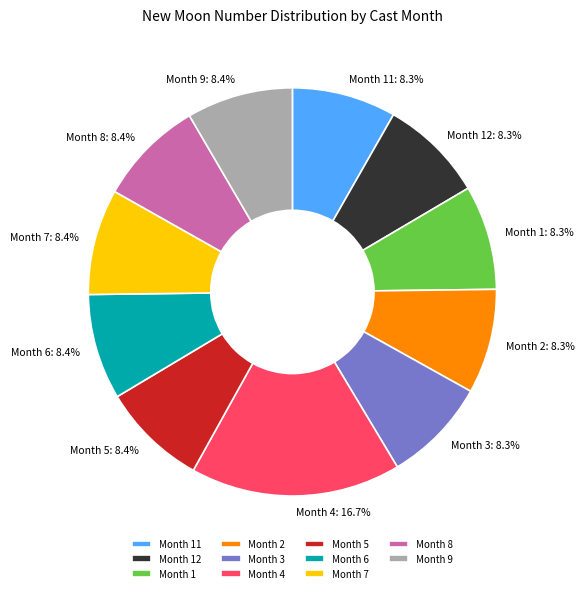

Is the sum of Month 11 and Month 4 greater than half?

No